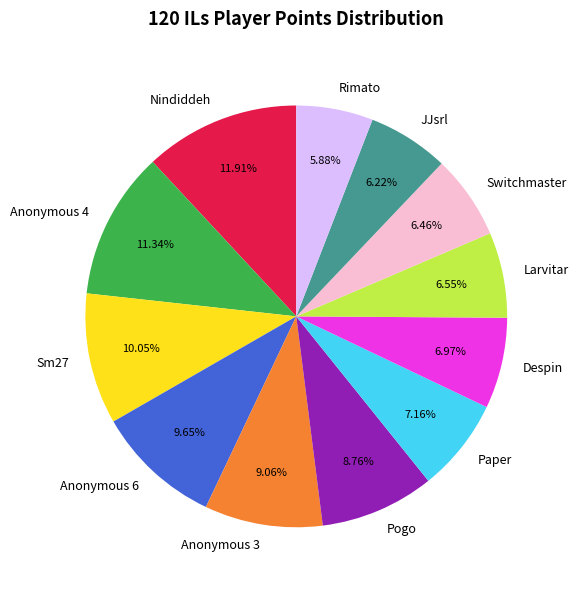

True or false: Anonymous 6 accounts for 10% of the total.

True